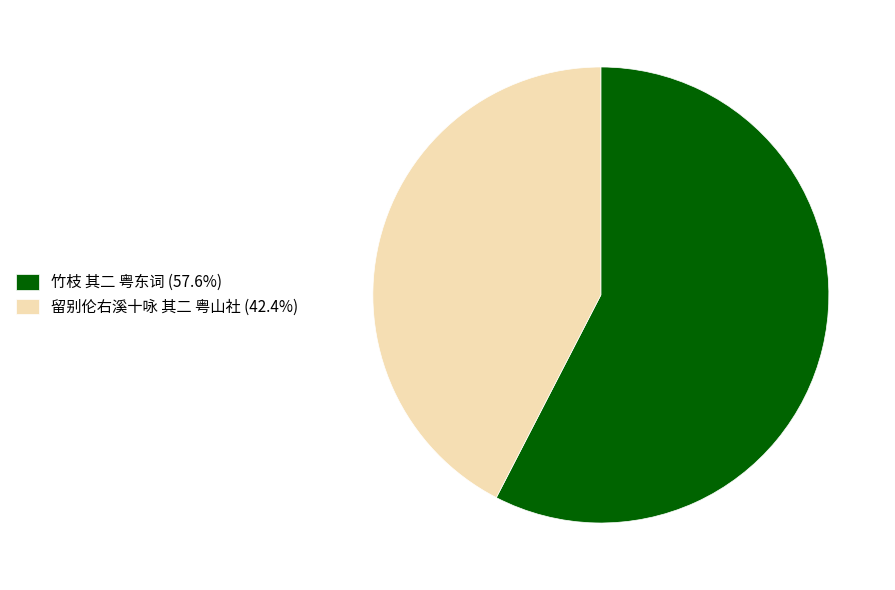

Is it true that 留别伦右溪十咏 其二 粤山社 is 42% of the pie?

True